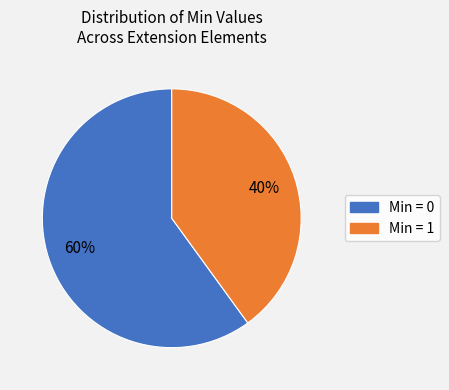

Does any single category account for the majority?

Yes